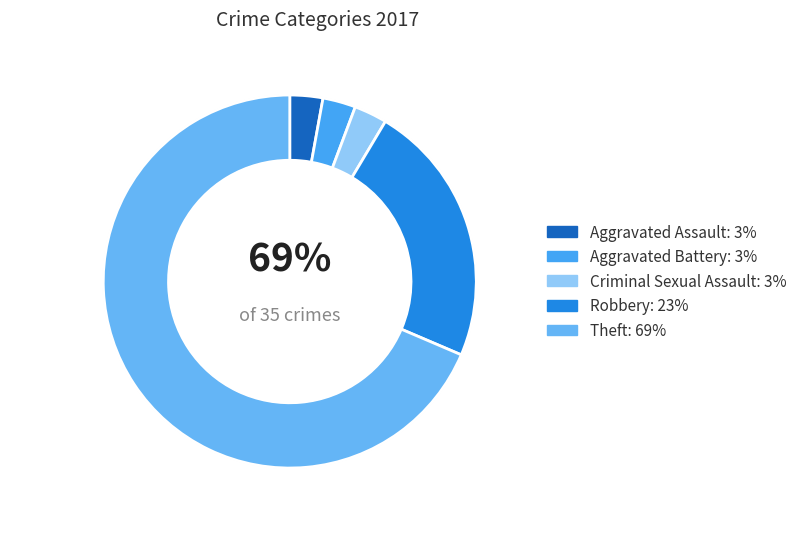

Approximately how many times larger is the value at Robbery compared to Criminal Sexual Assault?

8.0